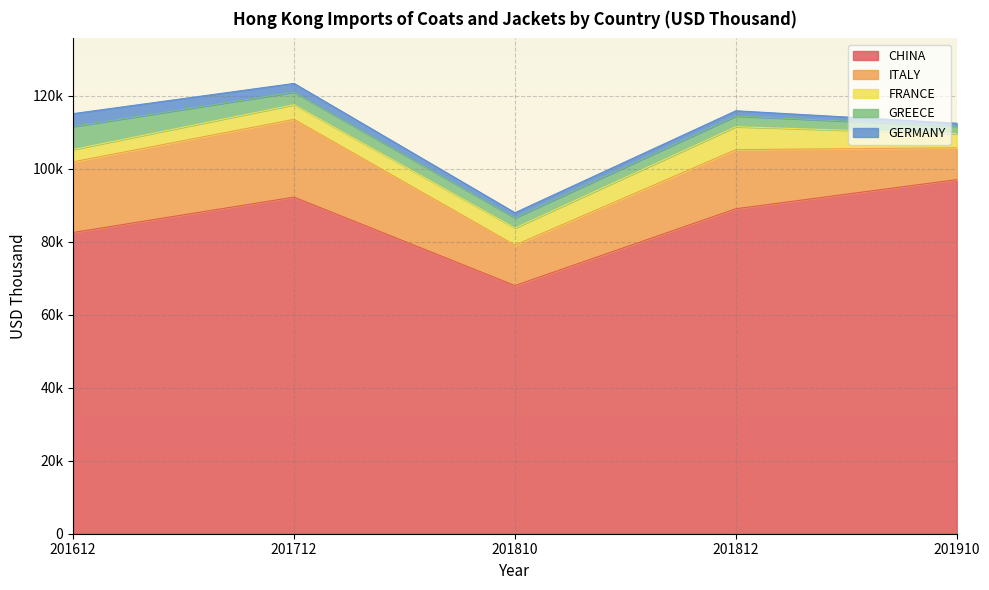

In CHINA, how many points are lower than both neighbors (excluding endpoints)?

1